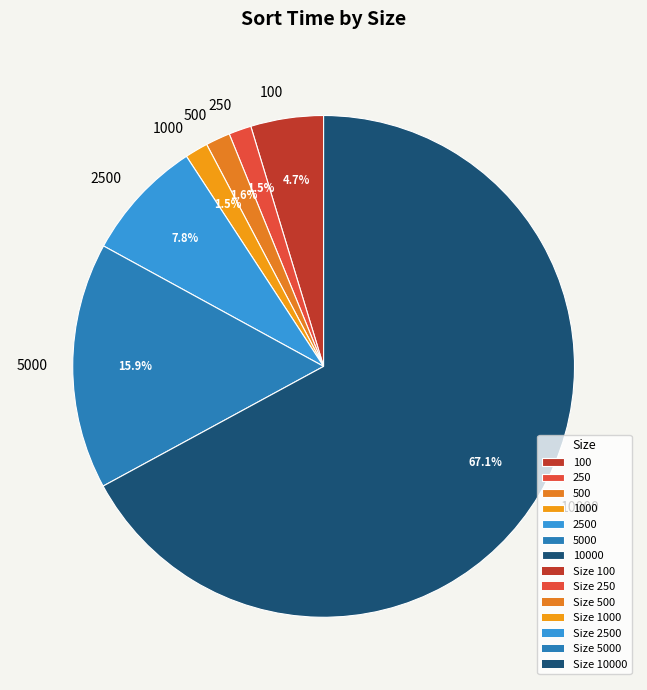

What is the largest slice in the pie chart?

10000